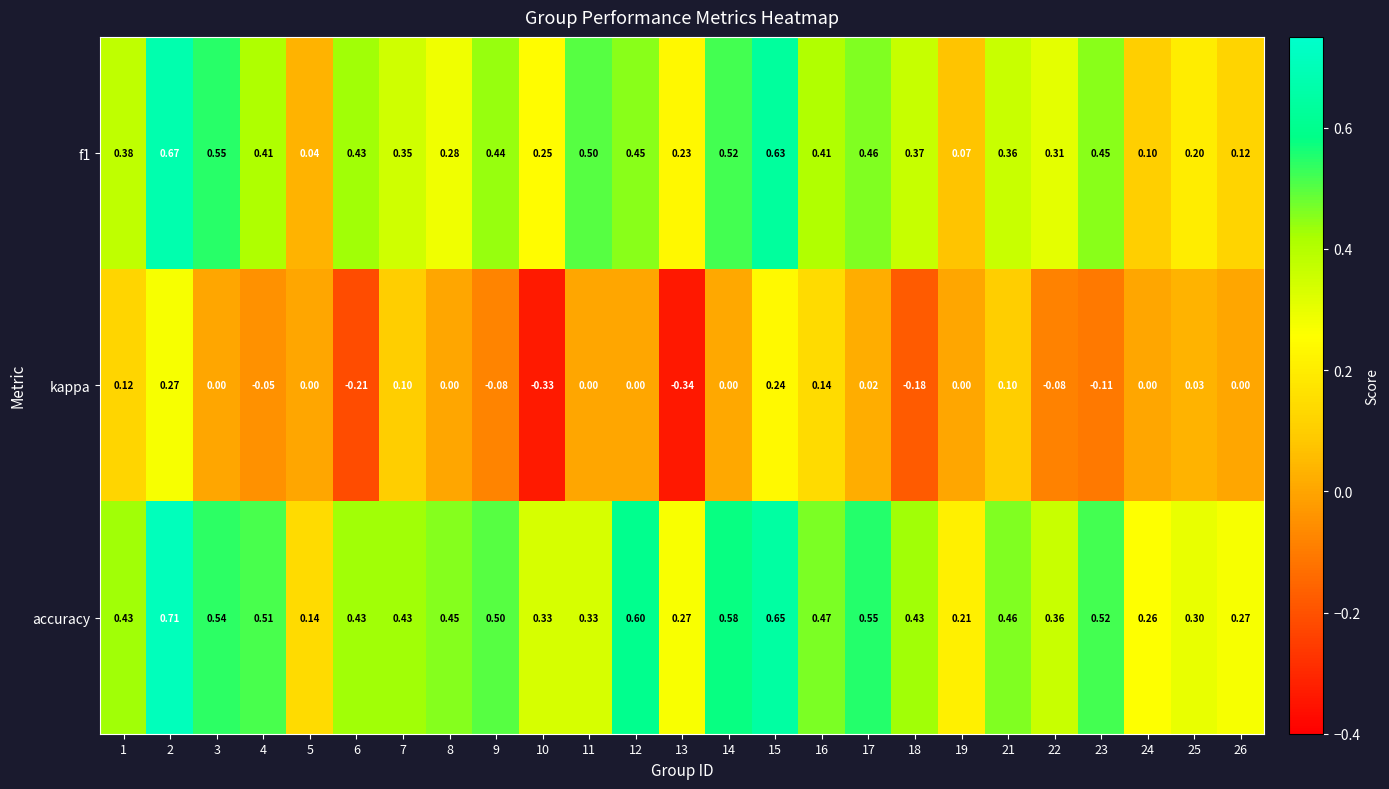

At 11, list the series in order from smallest to largest.

kappa, accuracy, f1